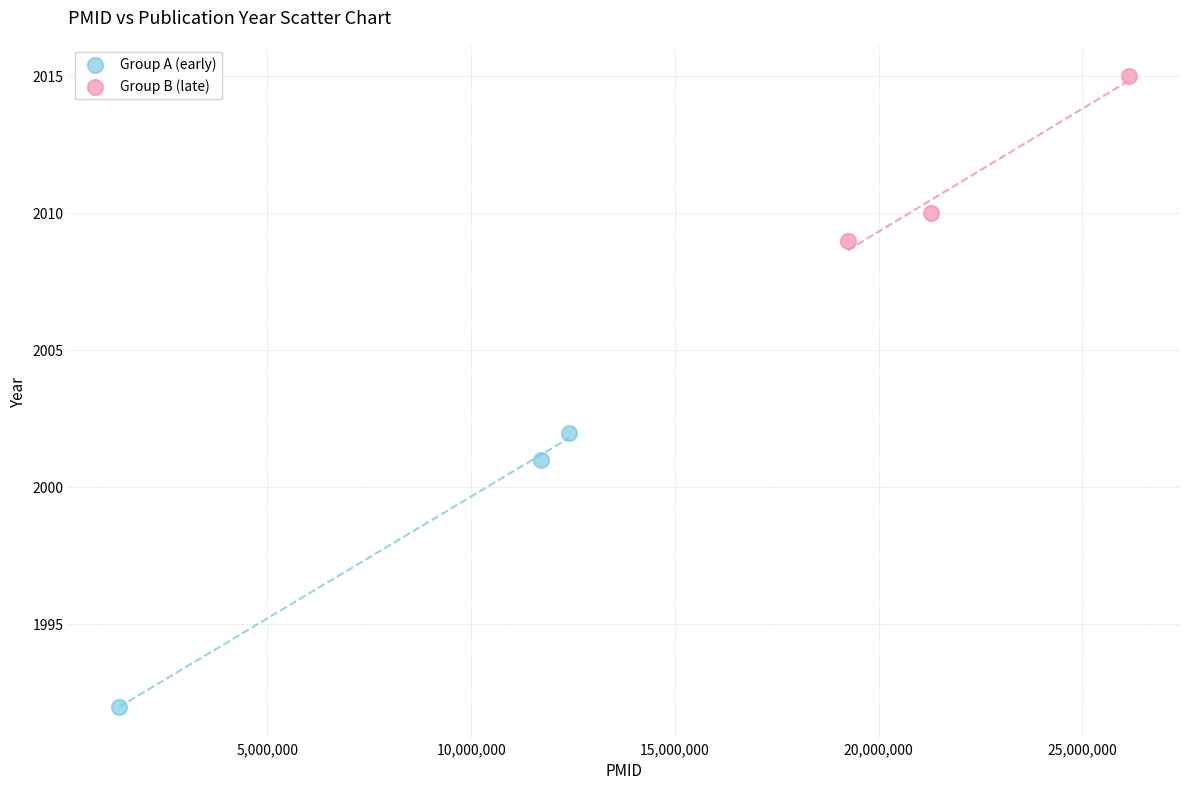

Which series reaches the maximum Y coordinate?

Group B (late)